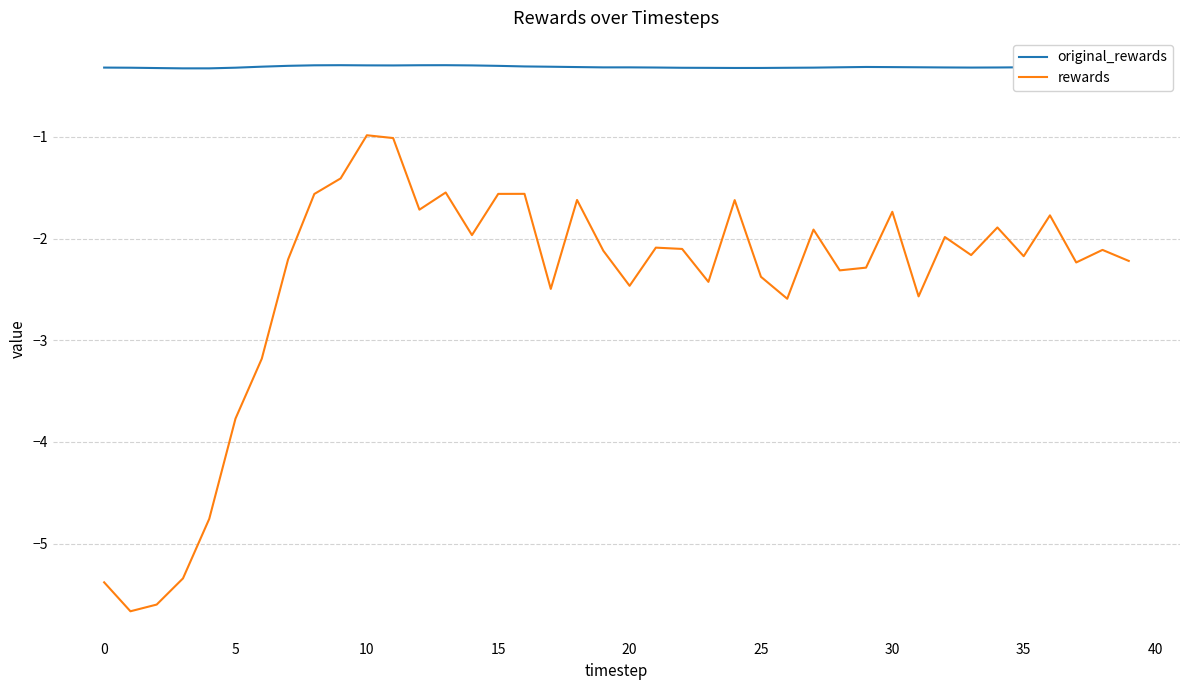

Rank the series by their maximum value, from lowest to highest.

rewards, original_rewards